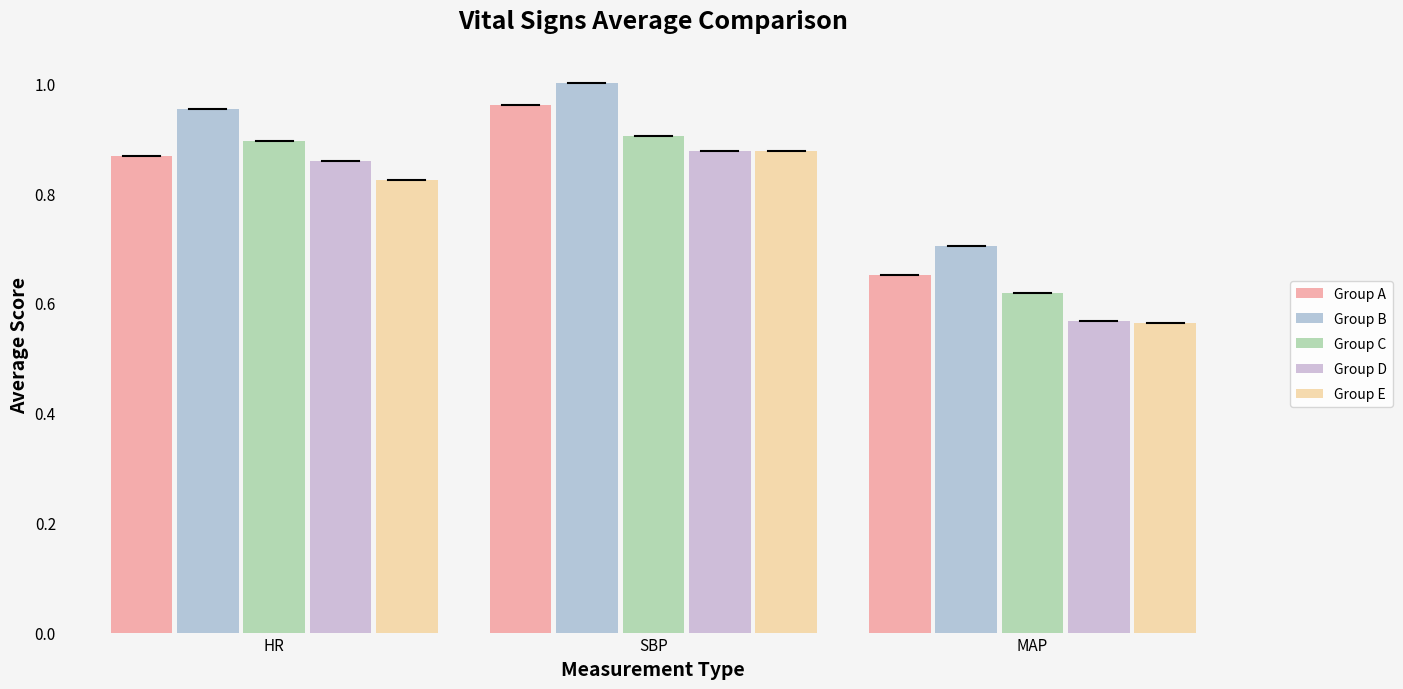

What is the sum of all Group C values?

2.4